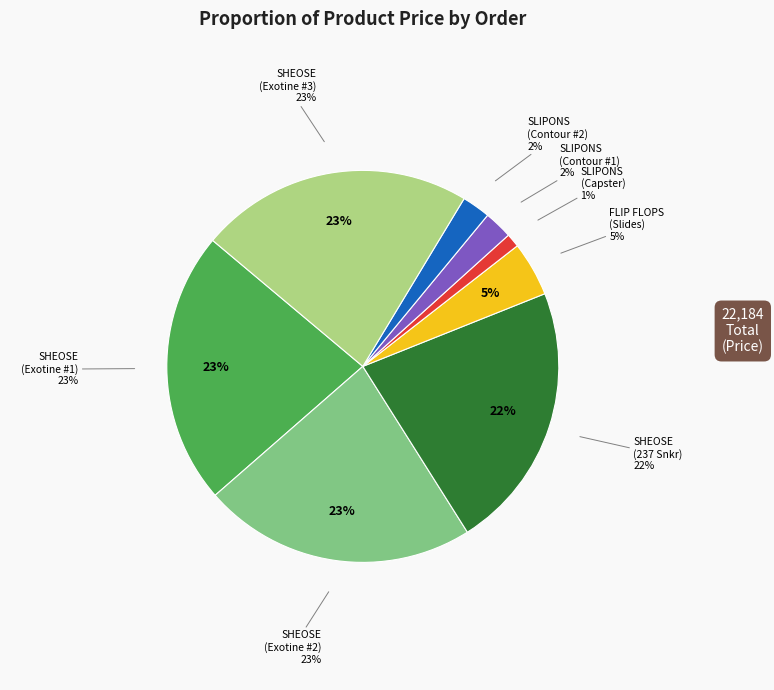

To the nearest percent, what is the combined percentage of FLIP FLOPS (Men Slides) and SLIPONS (Capster V3)?

6%